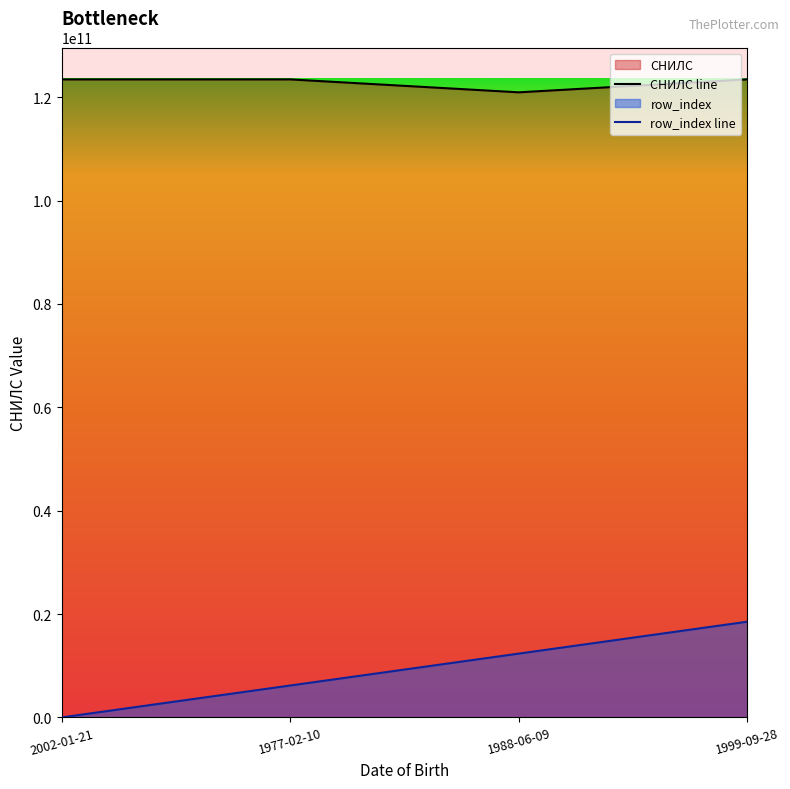

Which series has the largest range (max minus min)?

row_index line